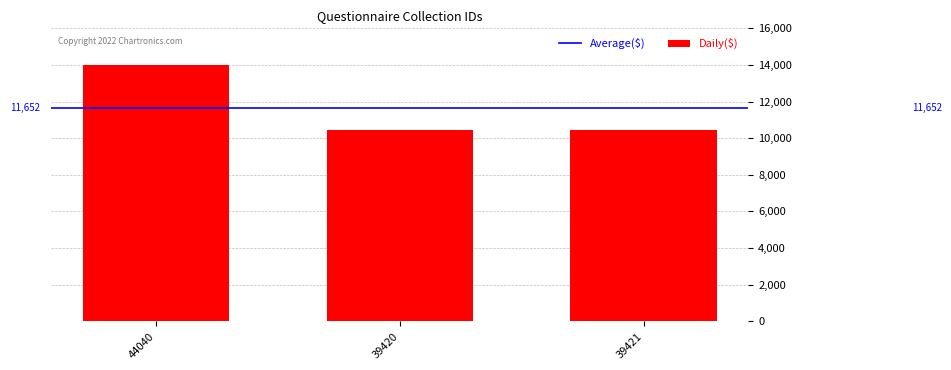

Reading left to right, transcribe all the data shown in this chart.

44040=14009	39420=10474	39421=10474